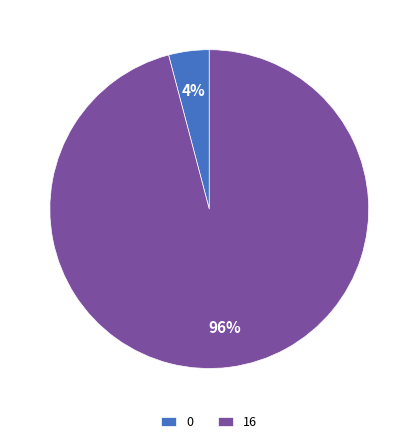

Which has a higher value, 0 or 16?

16